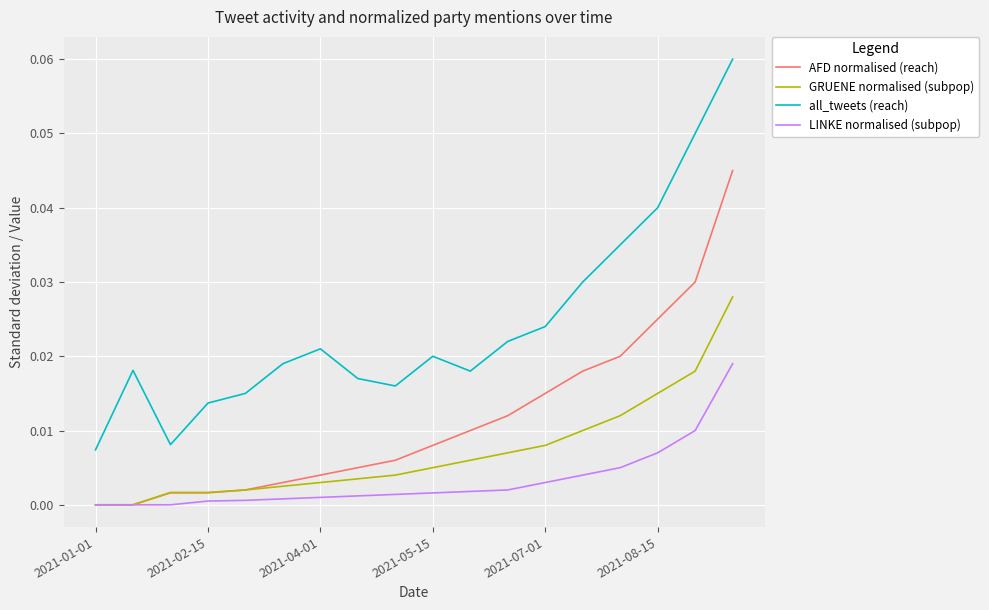

True or false: all_tweets (reach) and GRUENE normalised (subpop) intersect in this chart.

False